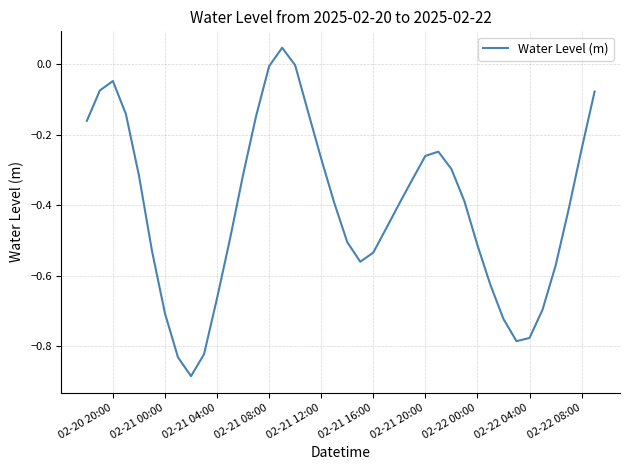

What is the difference between the maximum and minimum values?

0.9